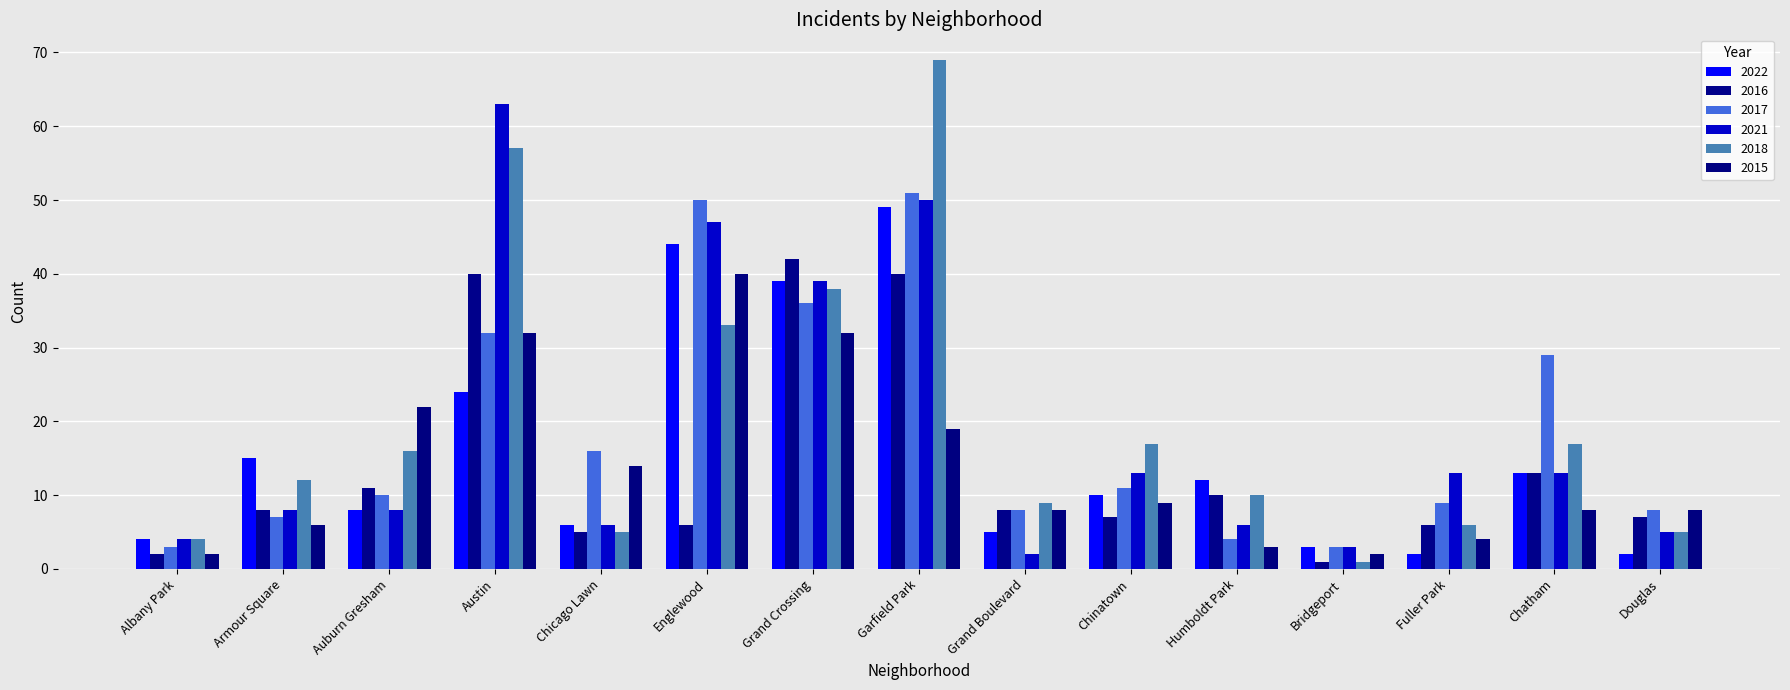

Count the number of data series in this chart.

6